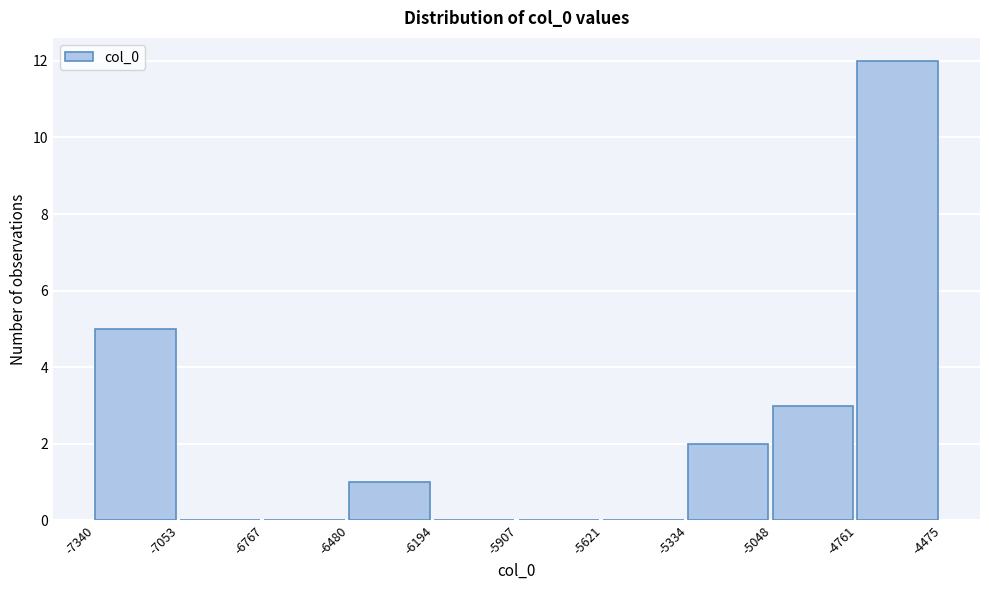

What is the height of the bar covering -5334 to -5048 on the x-axis? The values are not printed on the chart, so give them approximately, as read against the axis.

2